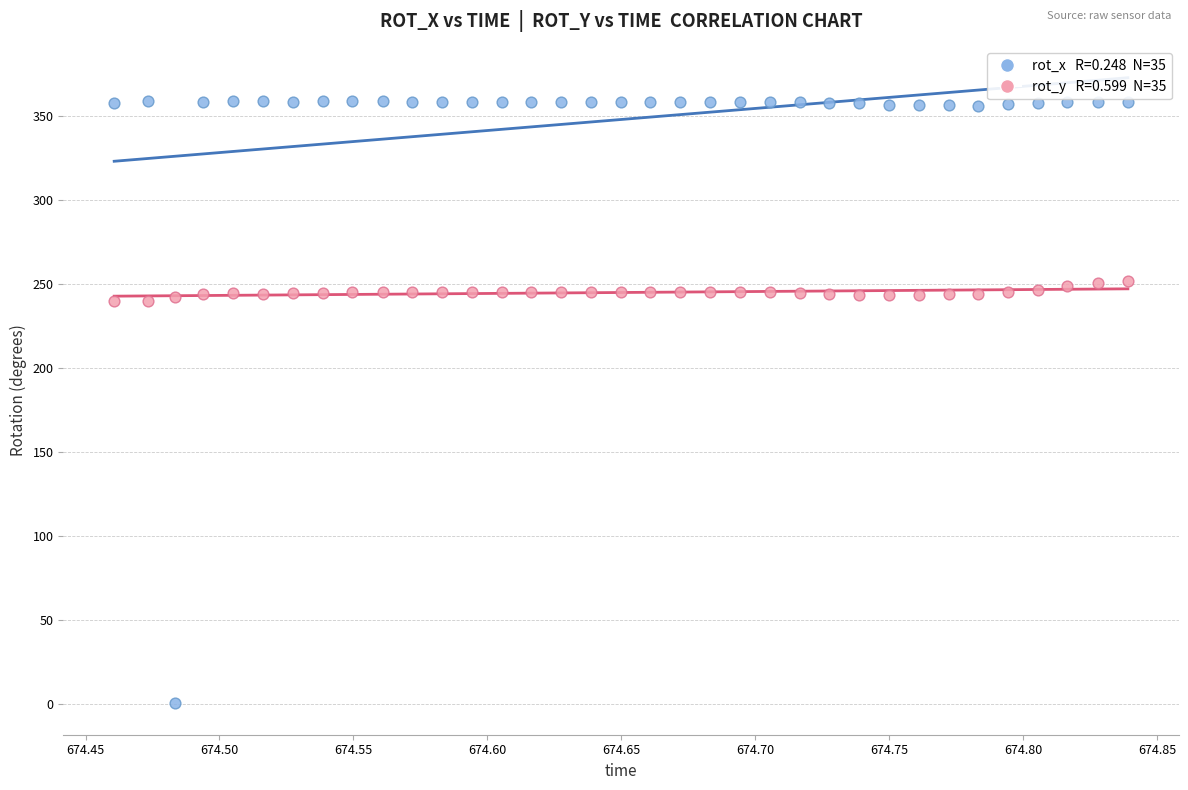

Across all data points, what is the range of Y values (max minus min)?

358.8